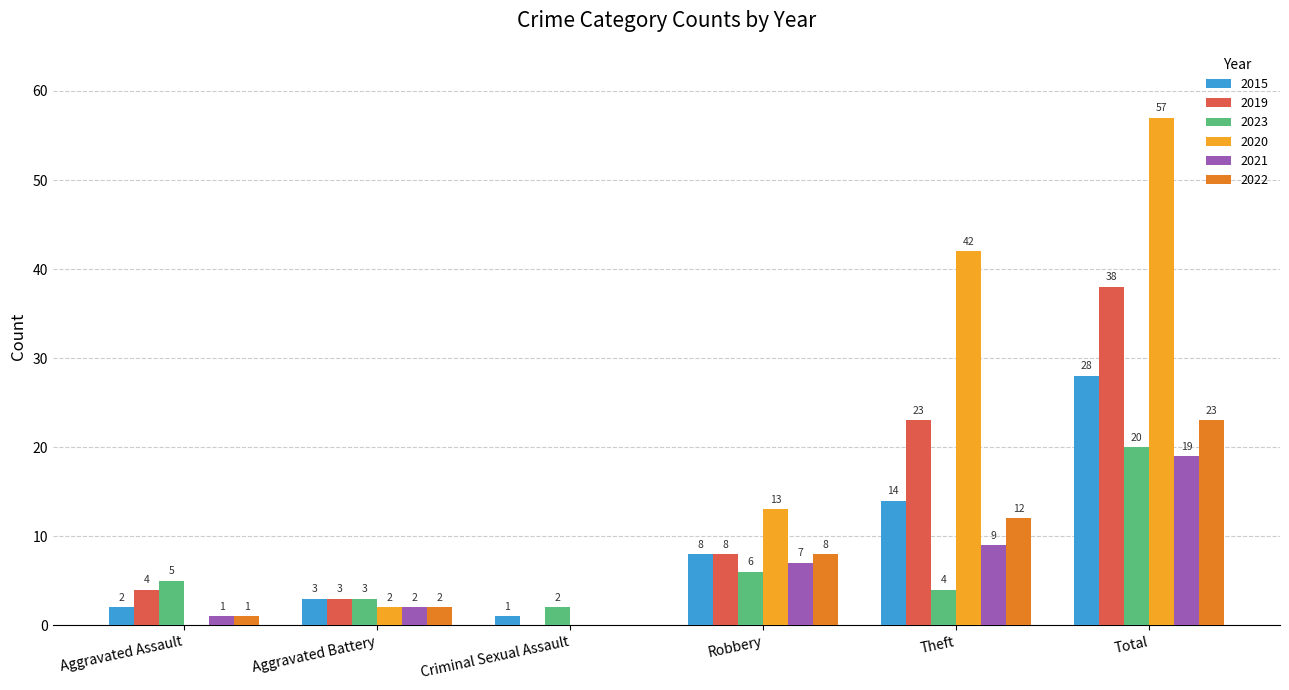

Which series changed the most between Criminal Sexual Assault and Robbery?

2020